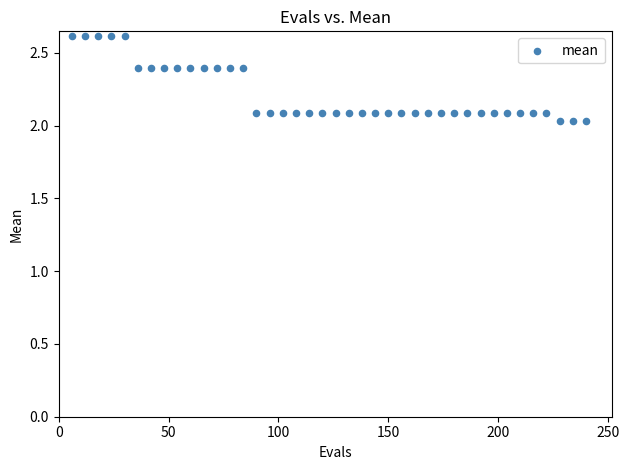

What is the range of Y values (max minus min)?

0.6